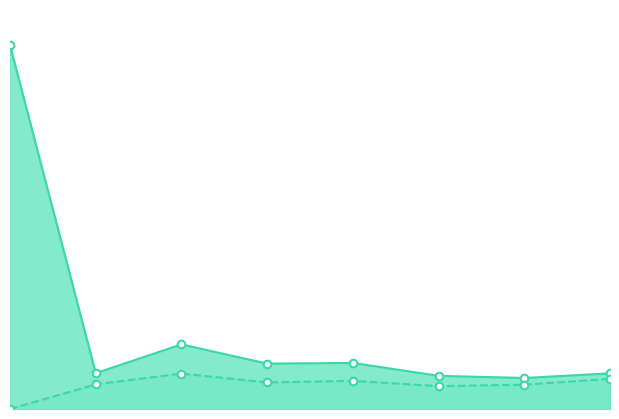

What is the total value across all series at 4000.0?

13.7